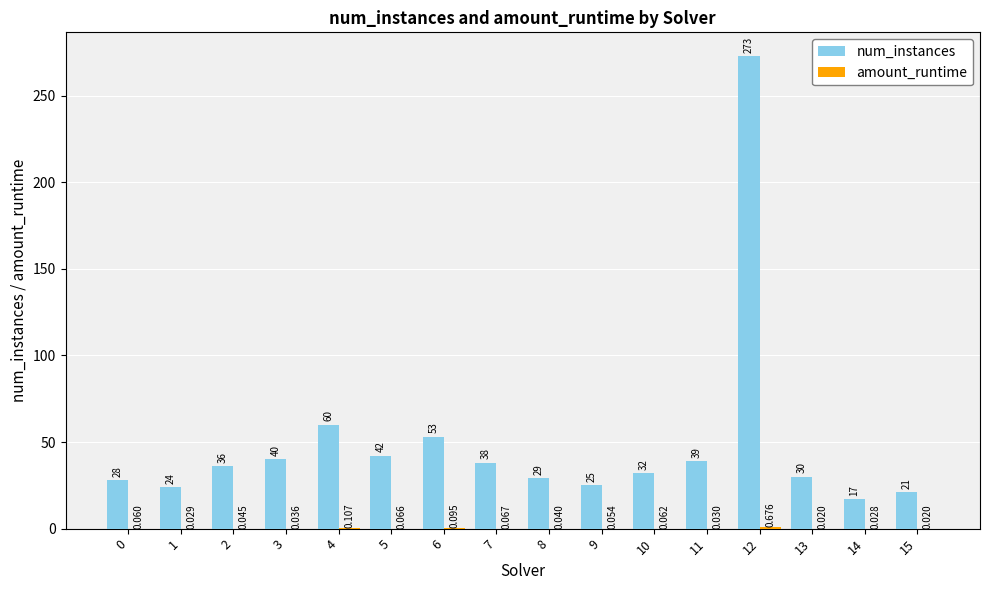

Which series has the largest total across all categories?

num_instances